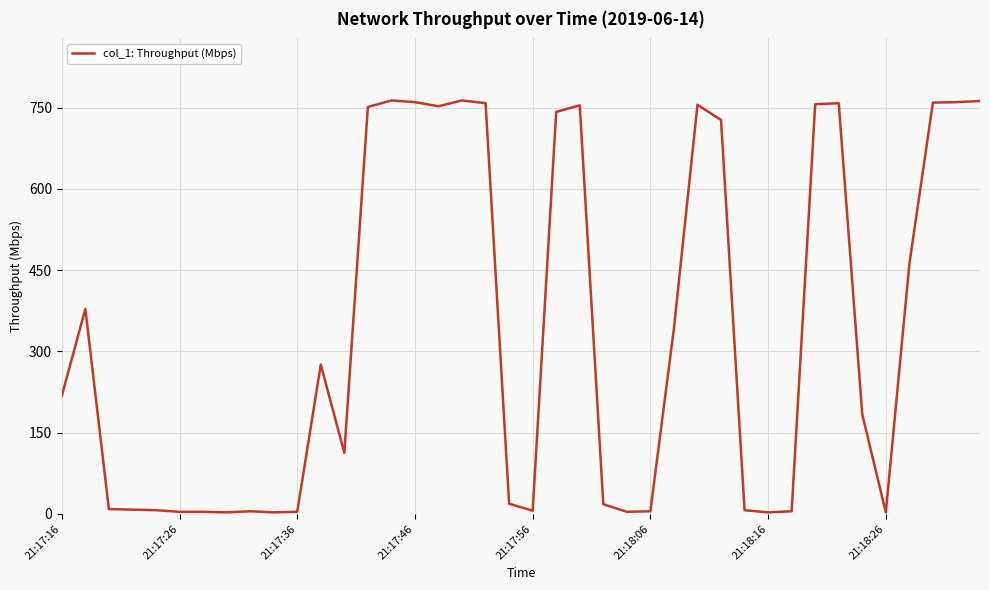

What is the greatest value displayed?

763.5